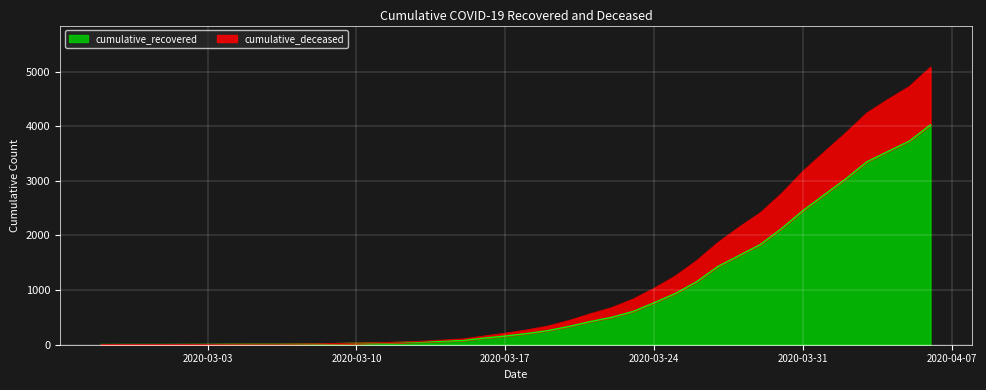

How many values in the cumulative_recovered series exceed 204?

19